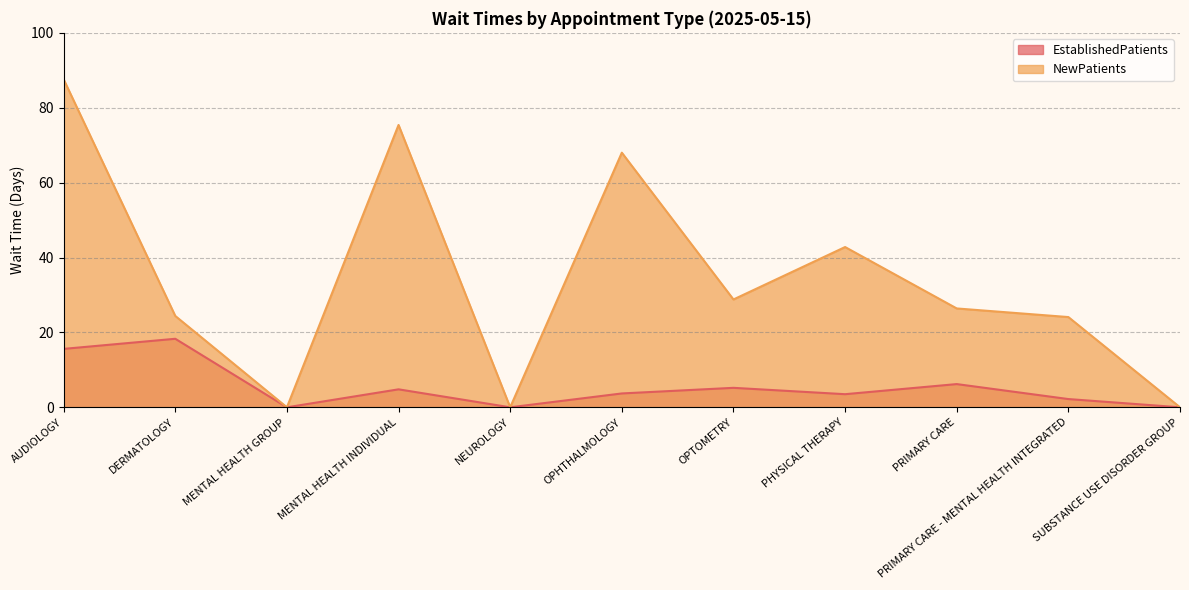

What is the sum of the NewPatients values at SUBSTANCE USE DISORDER GROUP and MENTAL HEALTH INDIVIDUAL?

75.4